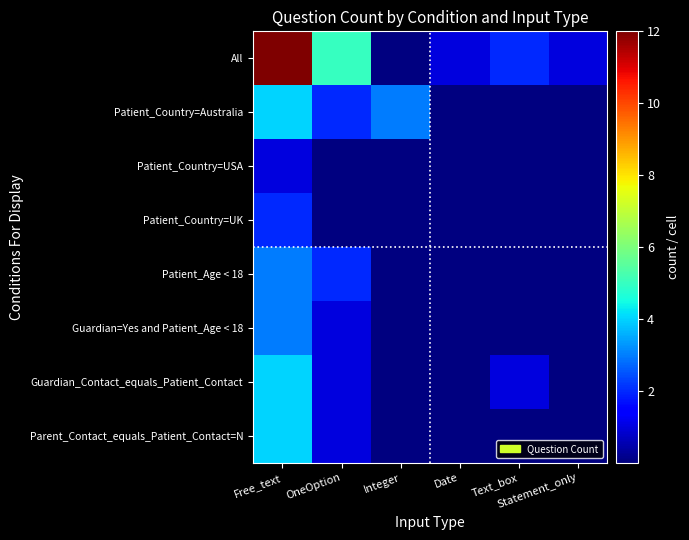

At how many categories does at least one series exceed 1?

4